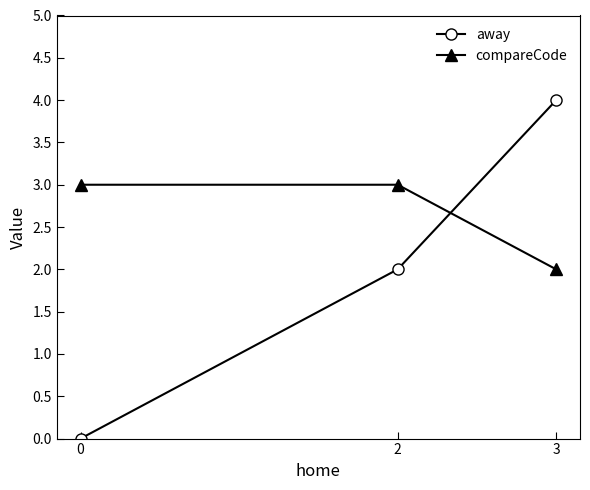

Reading left to right, list all the values displayed in this chart.

away: 0=0	2=2	3=4
compareCode: 0=3	2=3	3=2